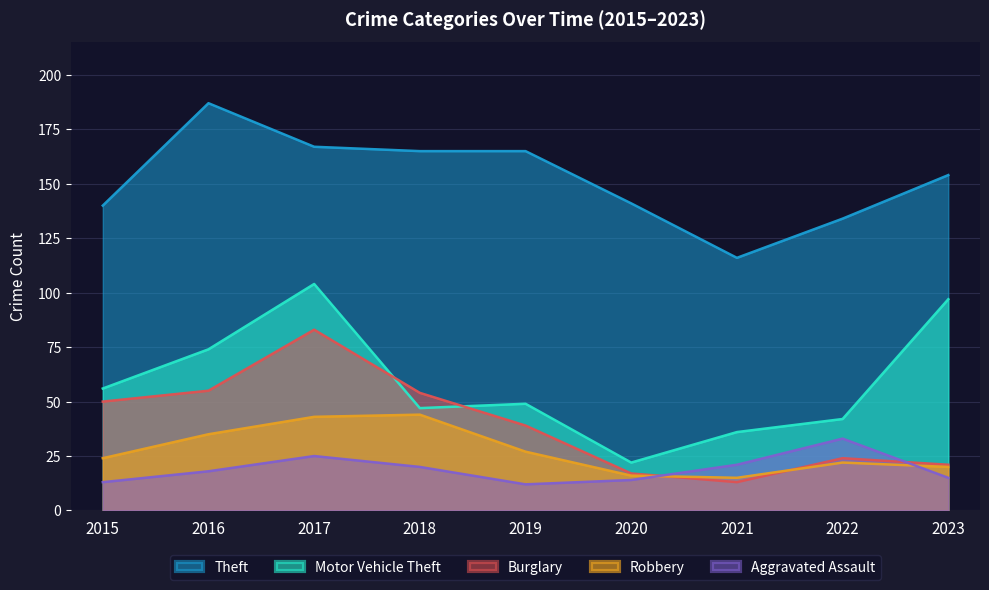

How many data points does each series have?

9